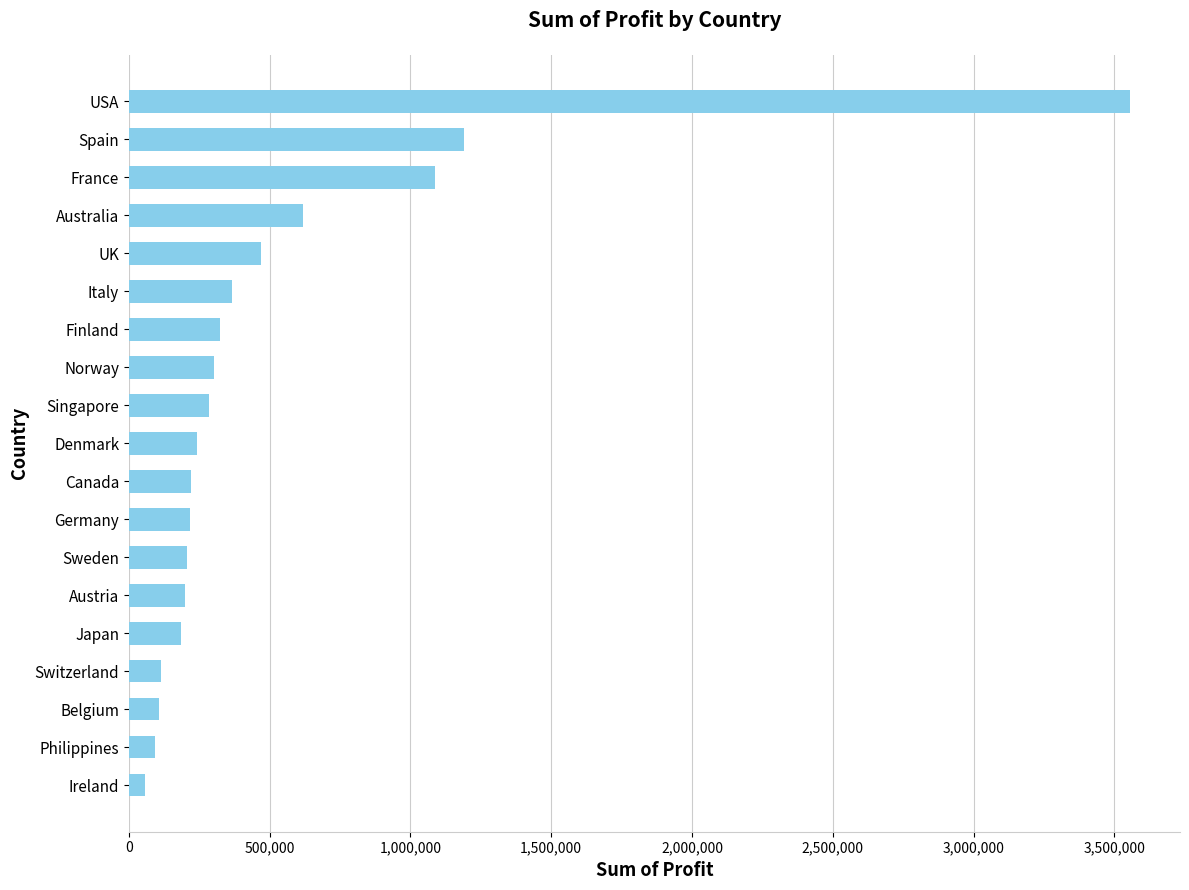

The value at Australia is 1064656.0. True or false?

False